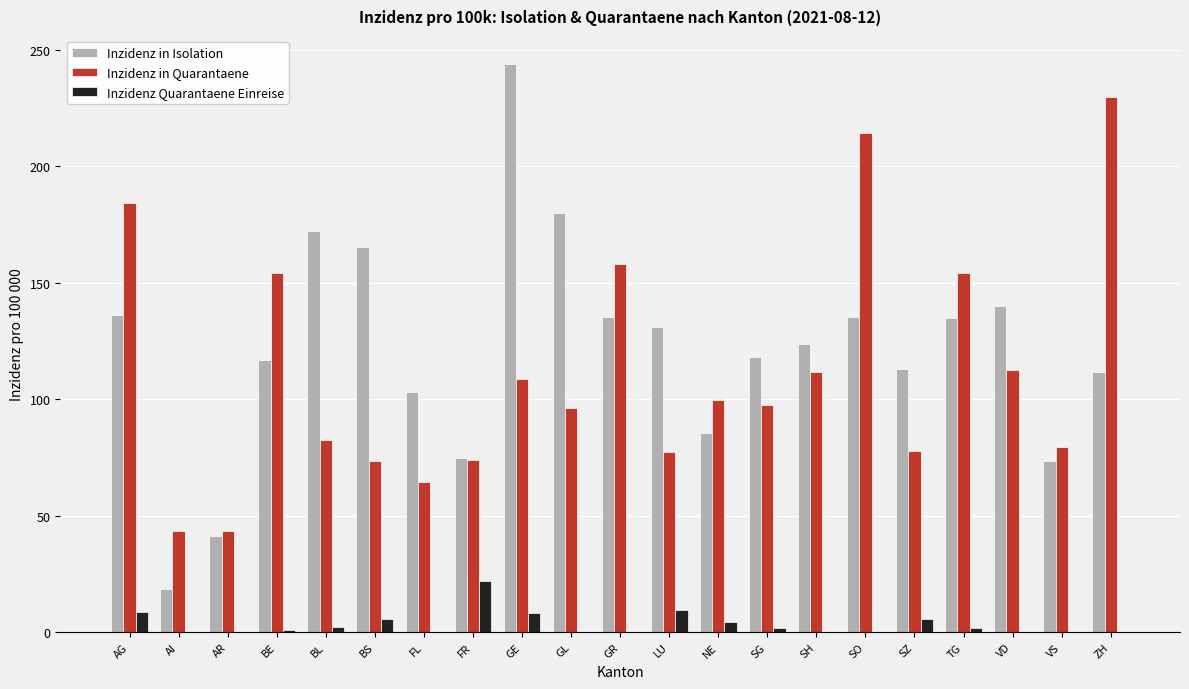

How many categories are shown in the chart?

21